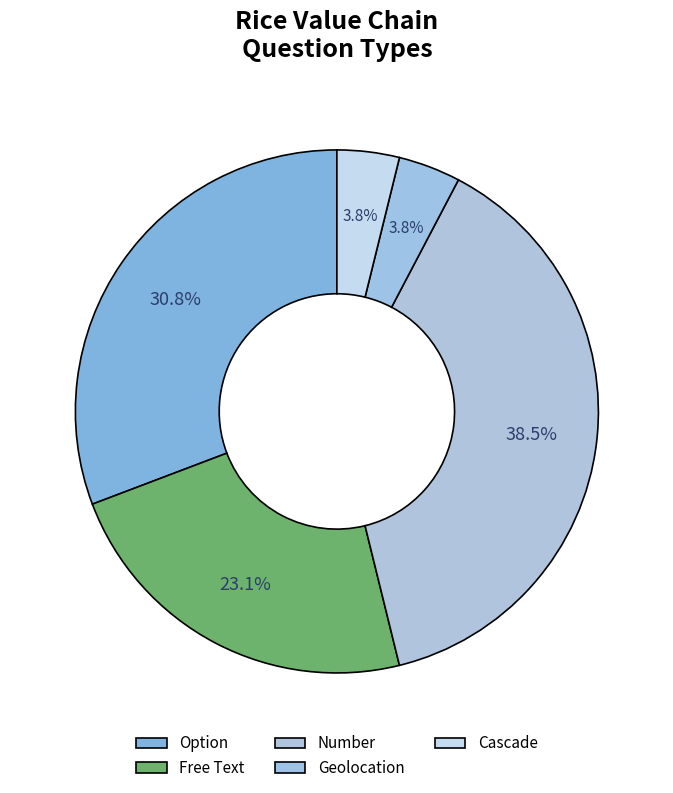

To the nearest percent, what is the combined percentage of Free Text and Option?

54%